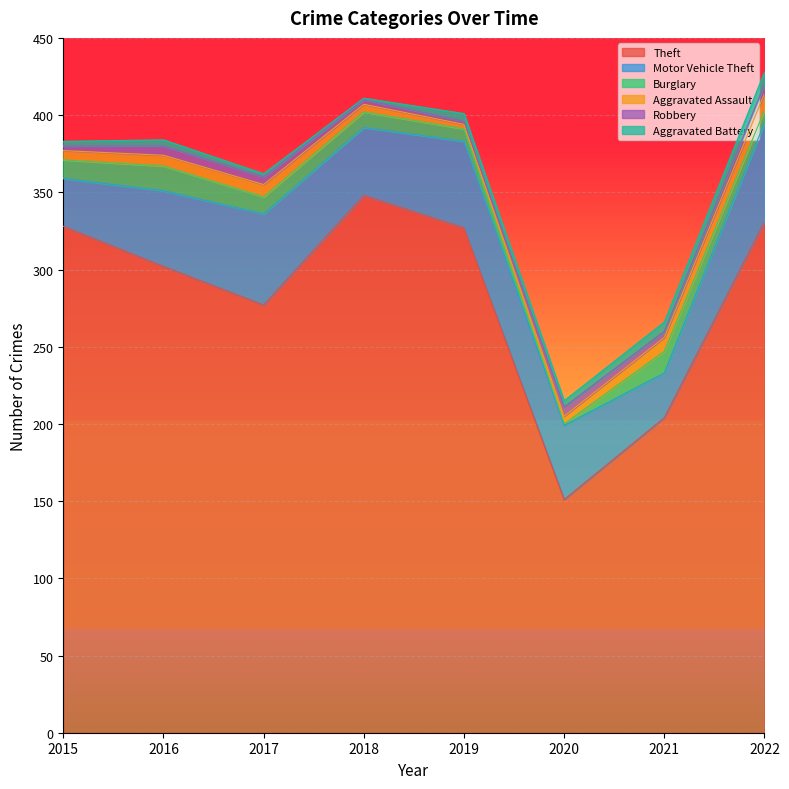

Read the Aggravated Battery value at 2017.

2